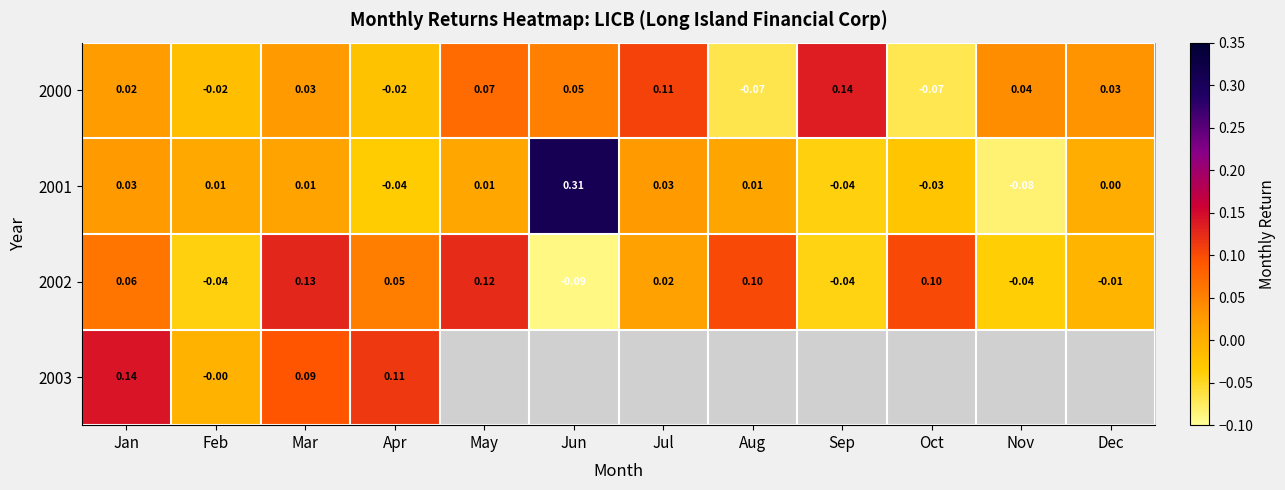

Is the value of 2003 at Apr greater than the value of 2001 at Dec?

Yes